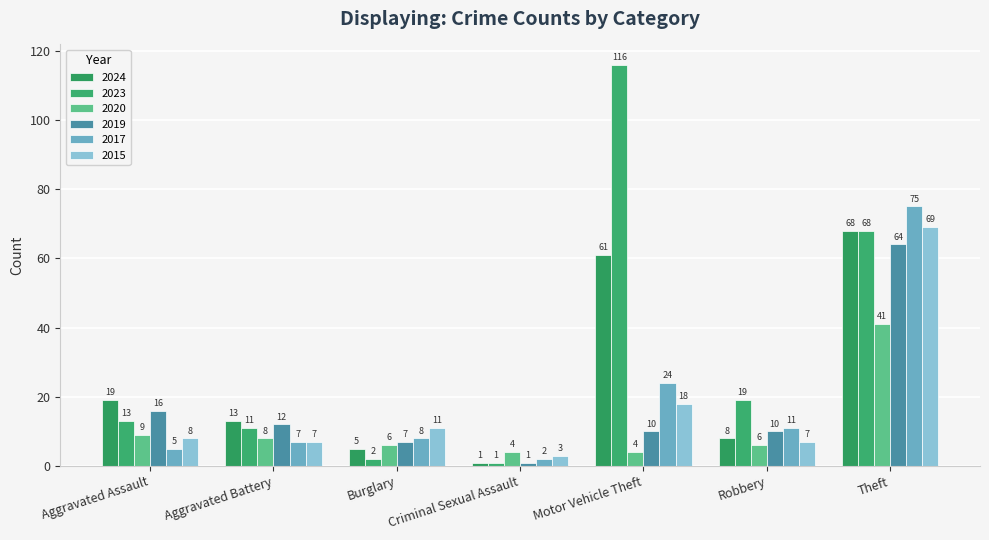

Is the value of 2017 at Burglary greater than the value of 2023 at Robbery?

No